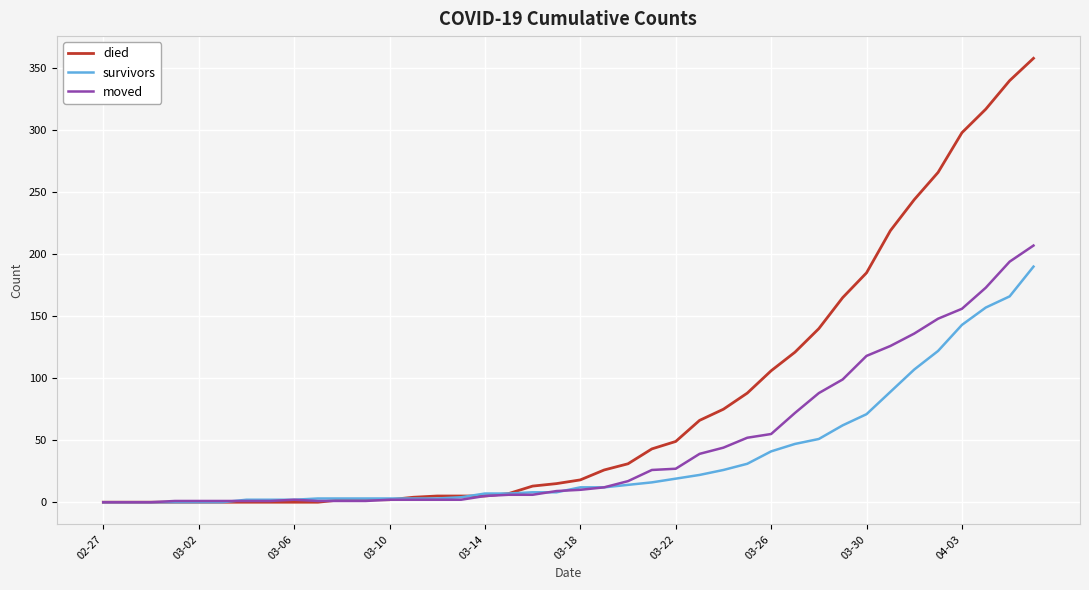

What is the difference between the second highest and second lowest values in the survivors series?

166